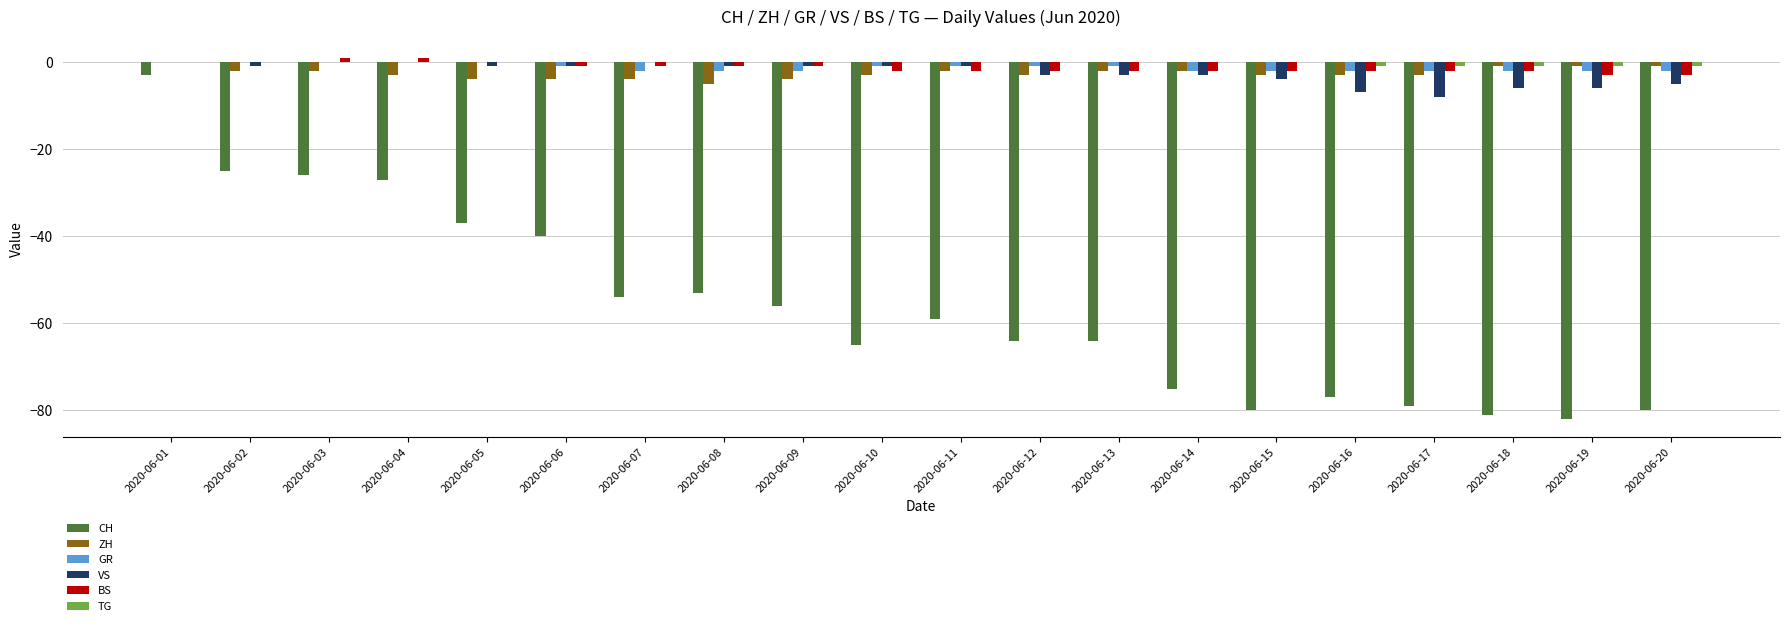

At which category is the sum across all series the highest?

2020-06-01